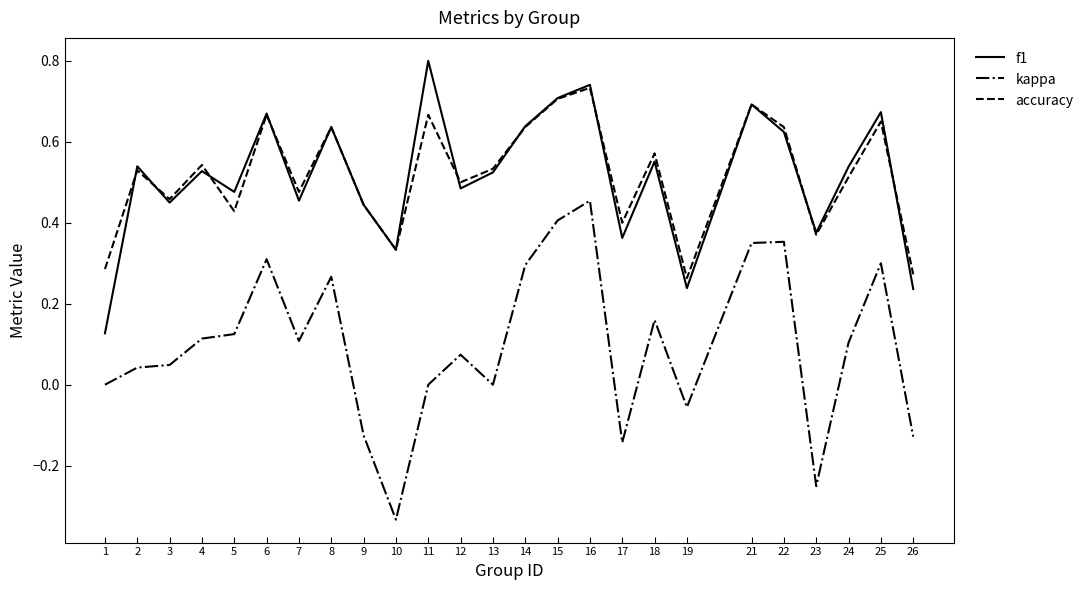

Between 3 and 9, which series saw the biggest shift?

kappa